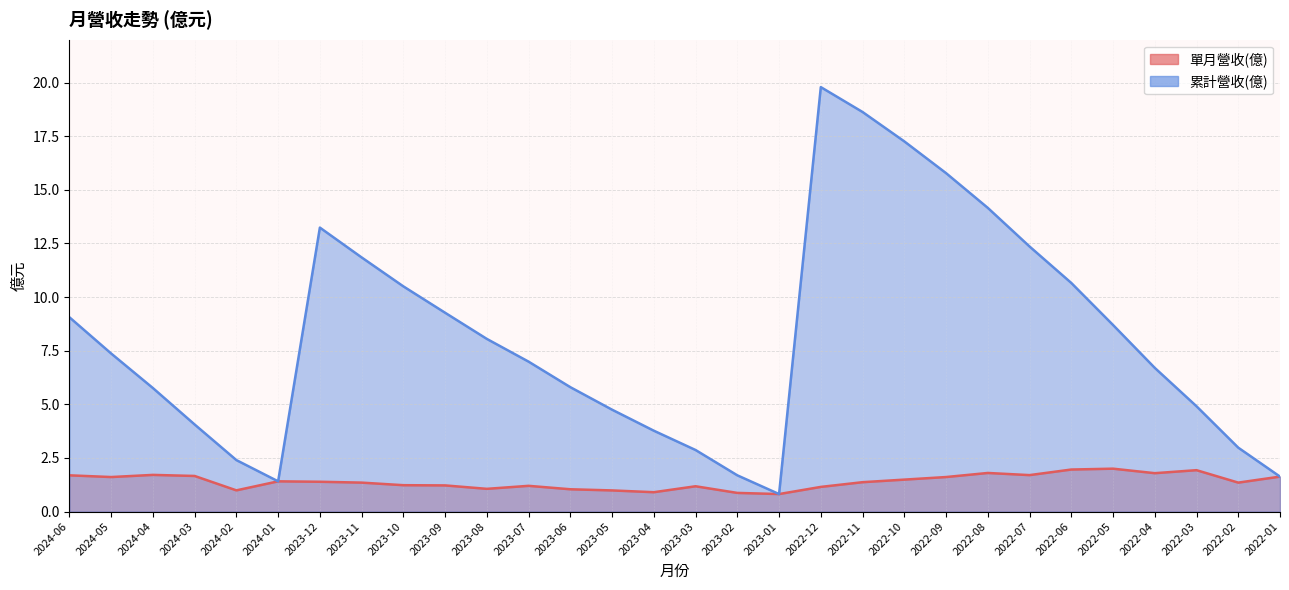

Between 2024-04 and 2023-02, which series saw the biggest shift?

累計營收(億)